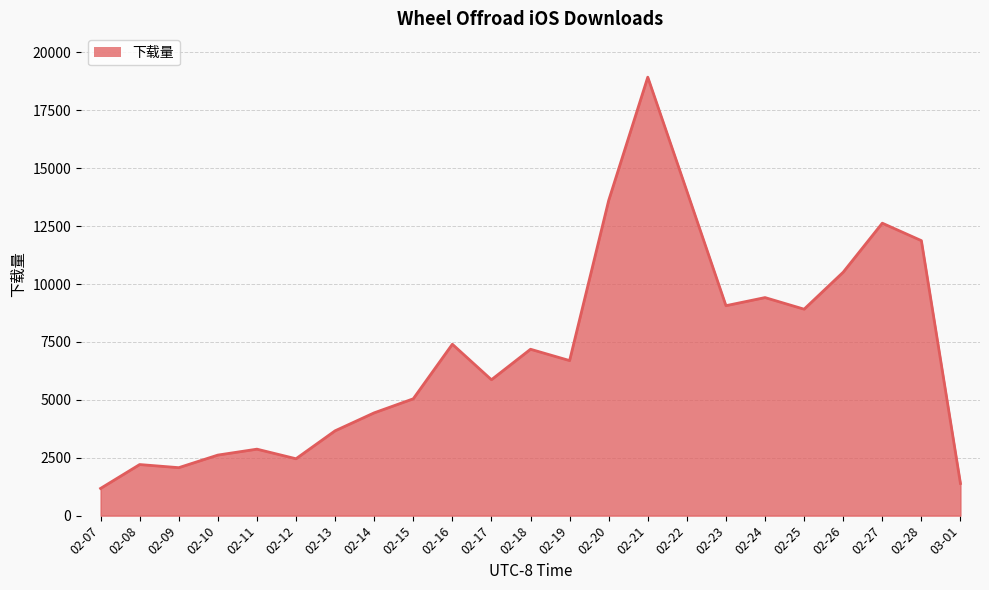

List the labels in order of value, smallest first.

02-07, 03-01, 02-09, 02-08, 02-12, 02-10, 02-11, 02-13, 02-14, 02-15, 02-17, 02-19, 02-18, 02-16, 02-25, 02-23, 02-24, 02-26, 02-28, 02-27, 02-20, 02-22, 02-21